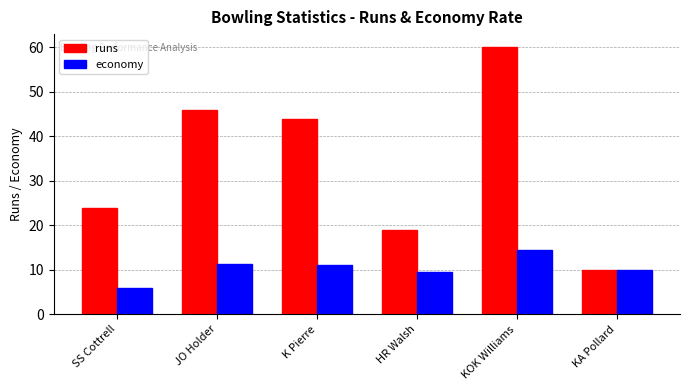

What is the approximate value of runs at KOK Williams?

60.0